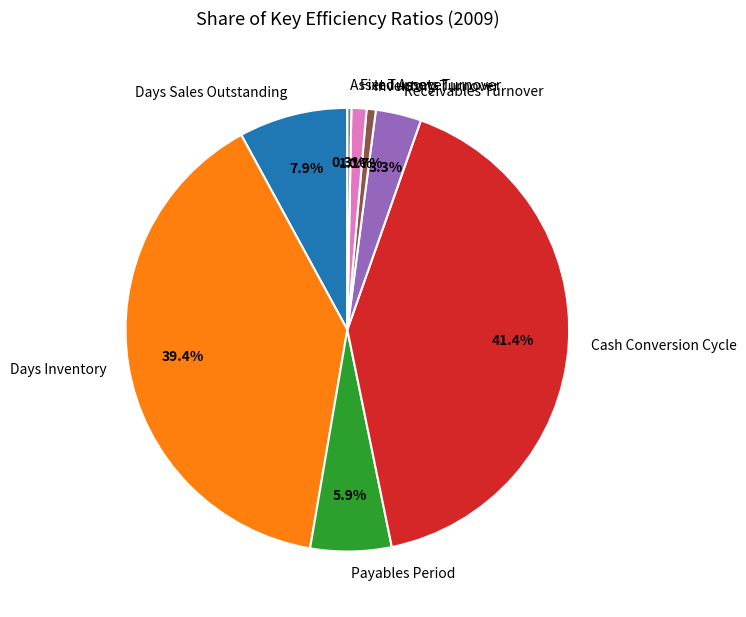

What percentage is the Receivables Turnover slice, to the nearest percent?

3%